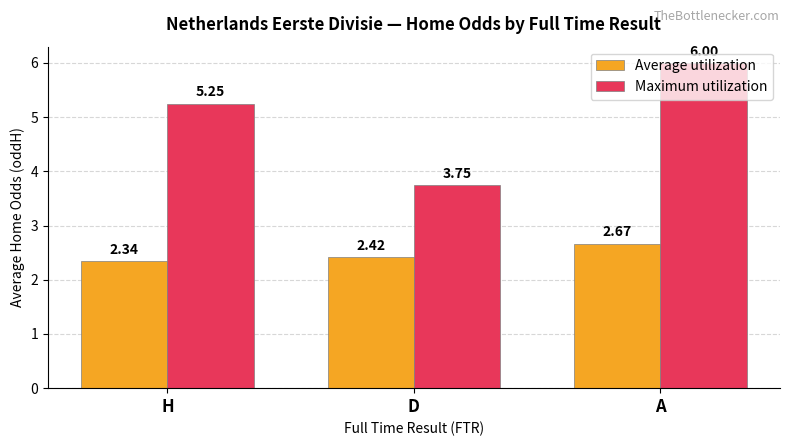

What is the sum of the Average utilization values at A and D?

5.1